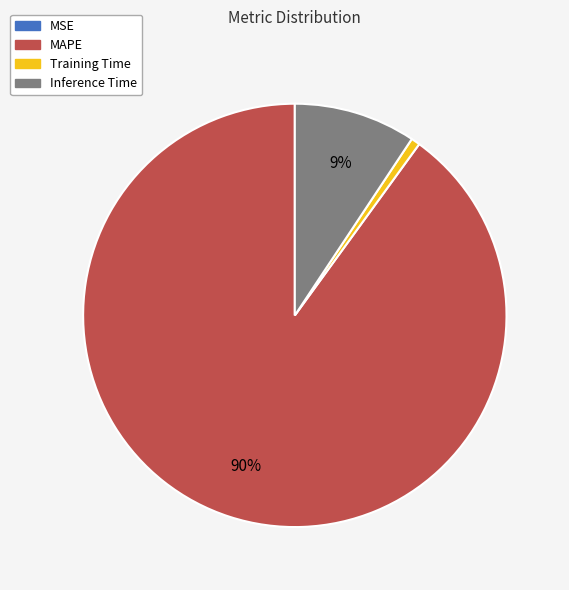

Is there a majority slice in this chart?

Yes